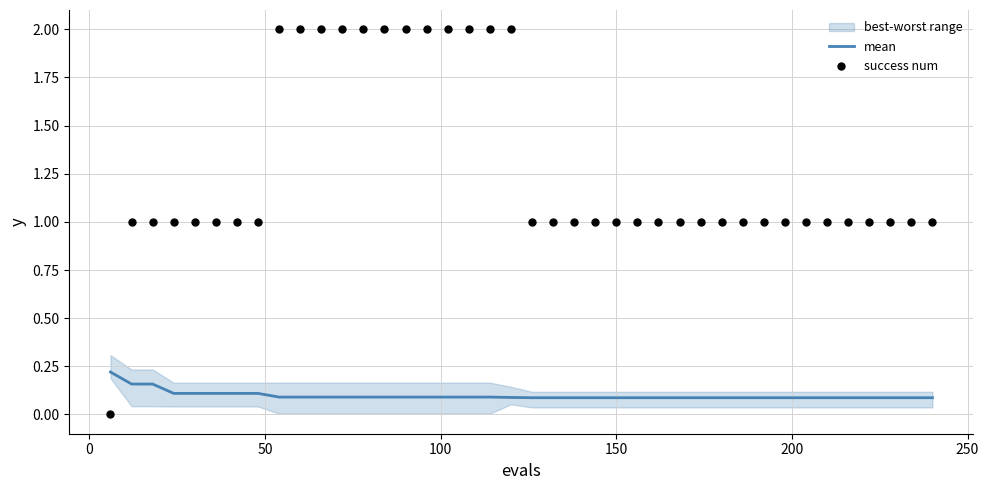

Which series has the largest total across all categories?

success num